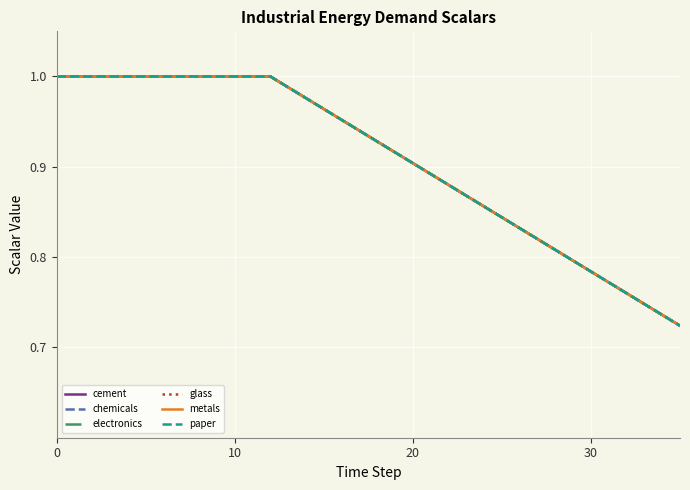

Does the chart display data point markers on the line(s)?

No